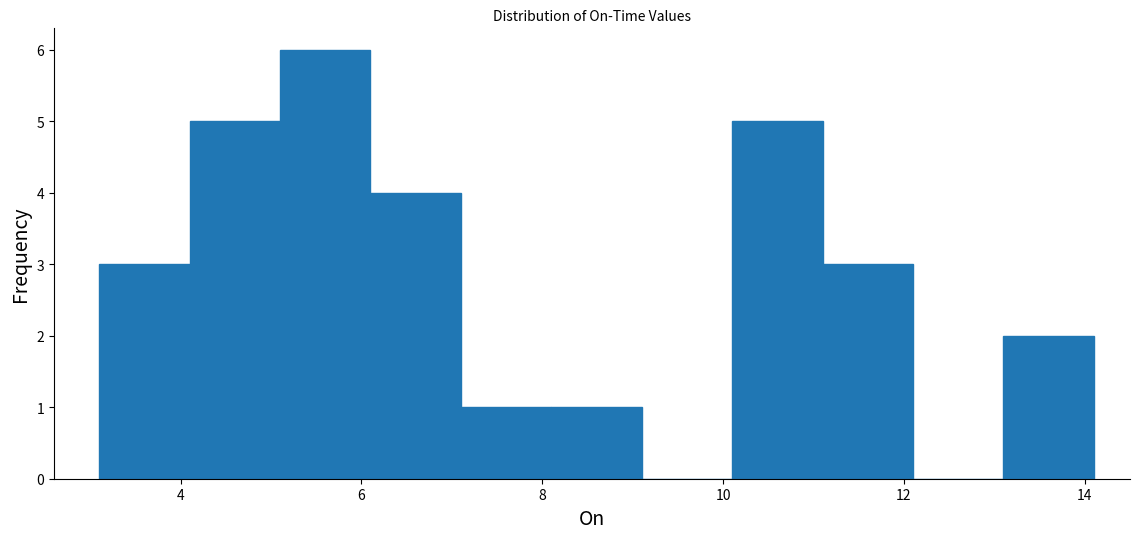

How tall is the bar that spans 6.1 to 7.1 on the x-axis? Neither the bar edges nor the heights are printed on the chart, so give them approximately, as read against the axes.

4